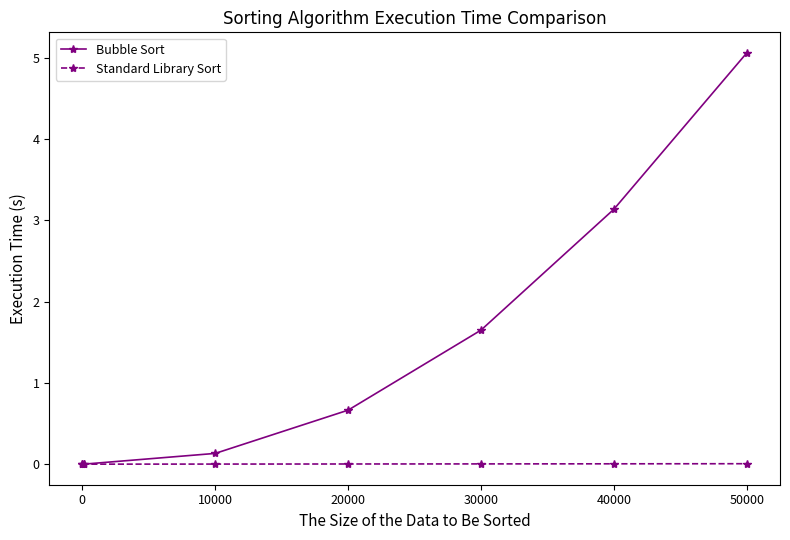

Which series has the largest total across all categories?

Bubble Sort